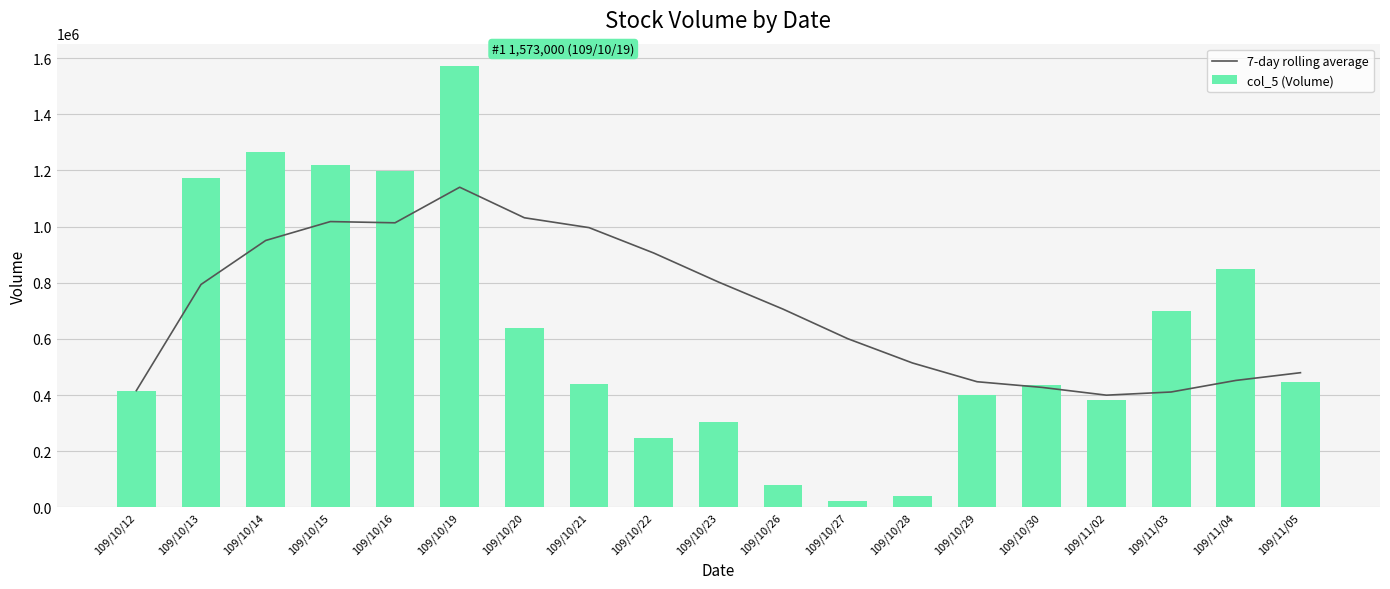

Are the bars grouped side by side (vs. stacked)?

Yes